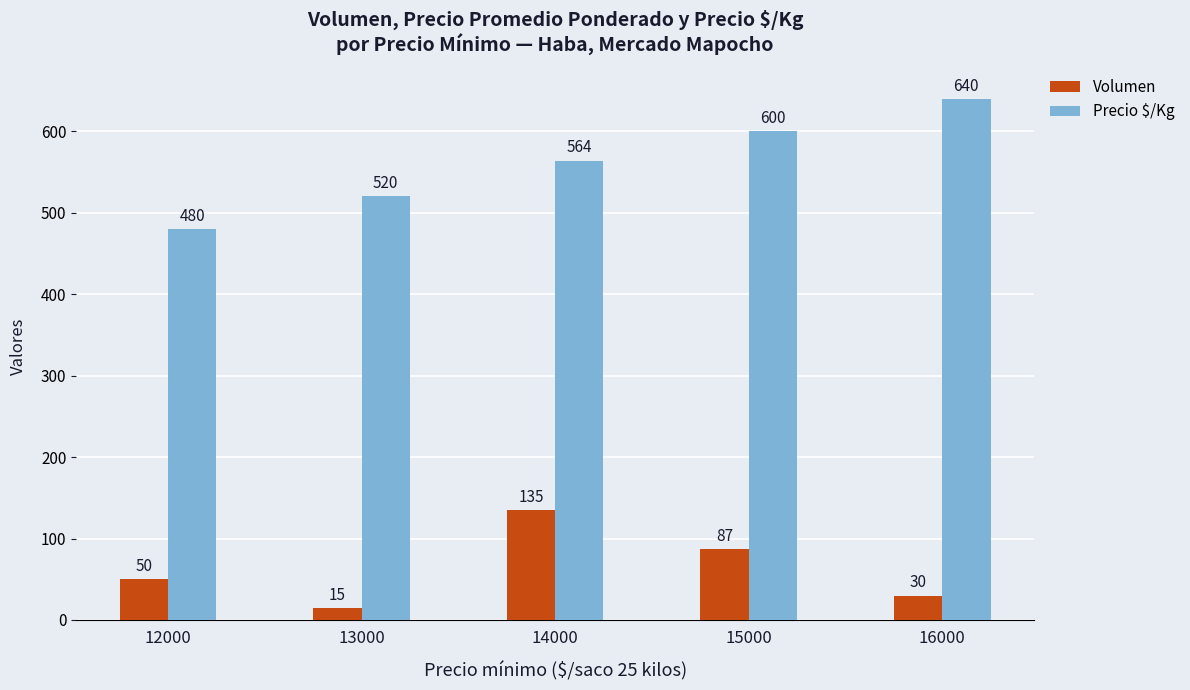

Reading left to right, transcribe all the data shown in this chart.

Volumen: 12000=50	13000=15	14000=135	15000=87	16000=30
Precio $/Kg: 12000=480	13000=520	14000=564	15000=600	16000=640